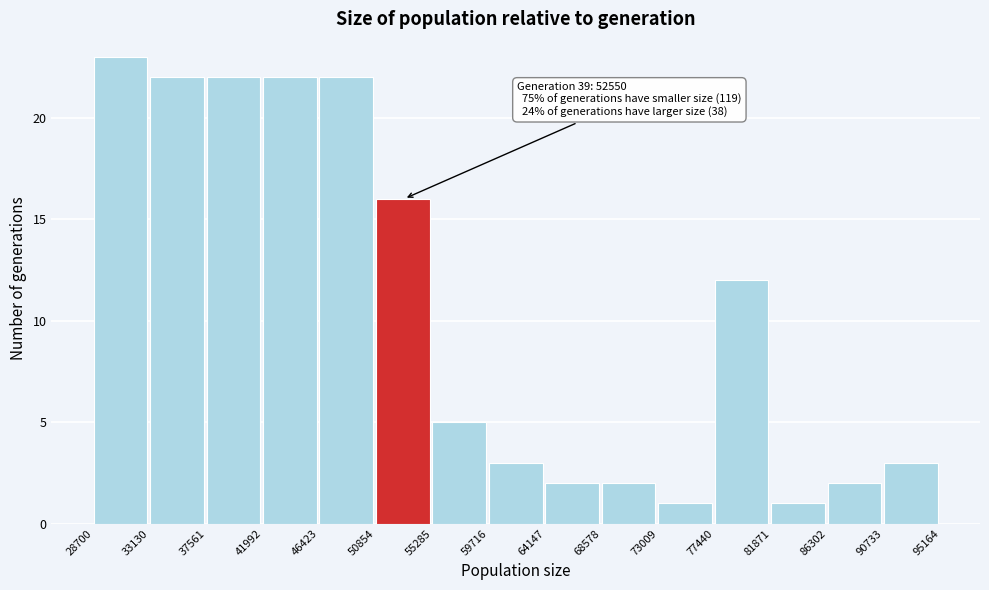

Over which range of the x-axis is the bar tallest?

28700 to 33130